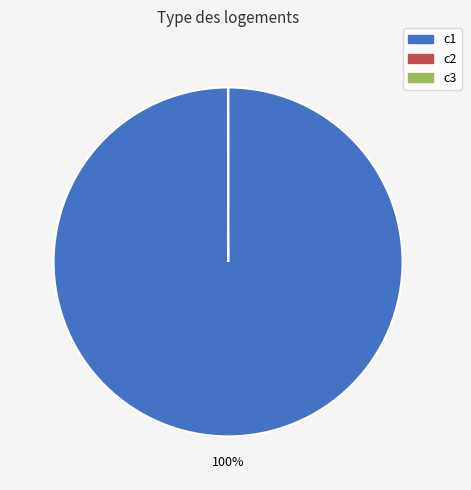

Does any single category account for the majority?

Yes